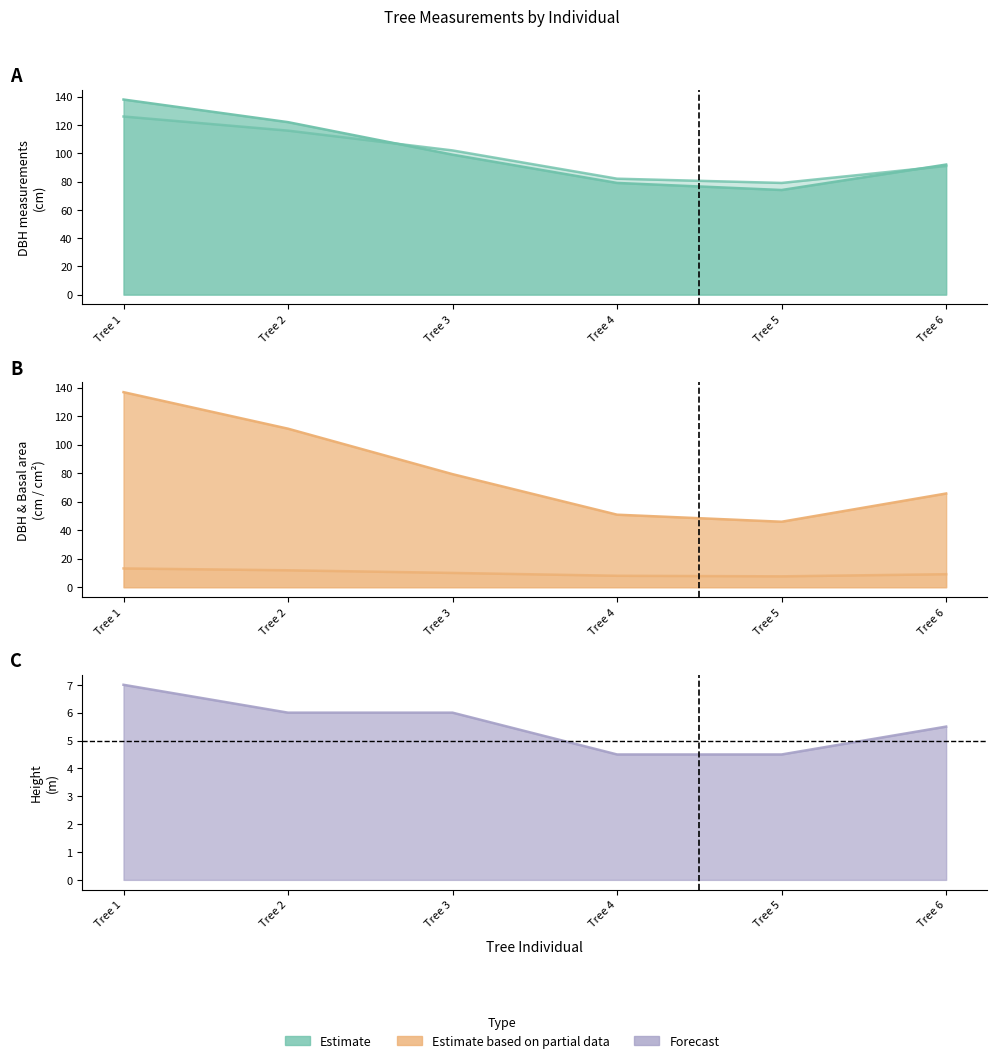

What is the difference between the dbh_1 values at Tree 1 and Tree 3?

24.0